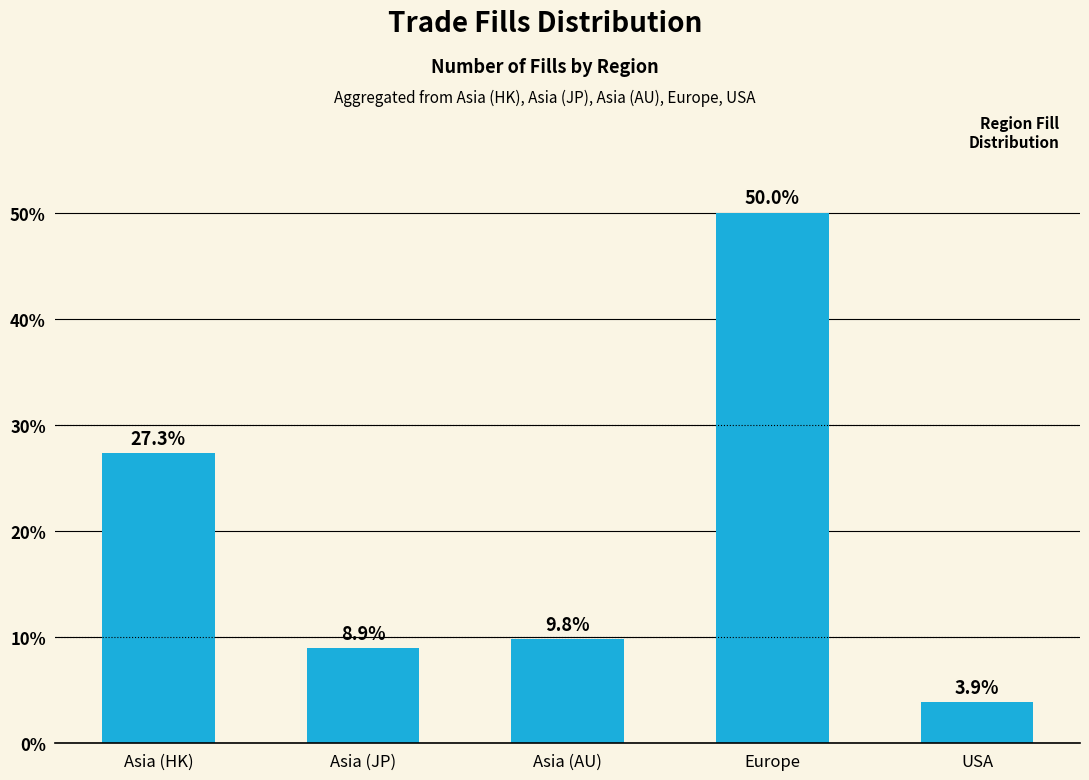

The value at Asia (HK) is 27.3. True or false?

True